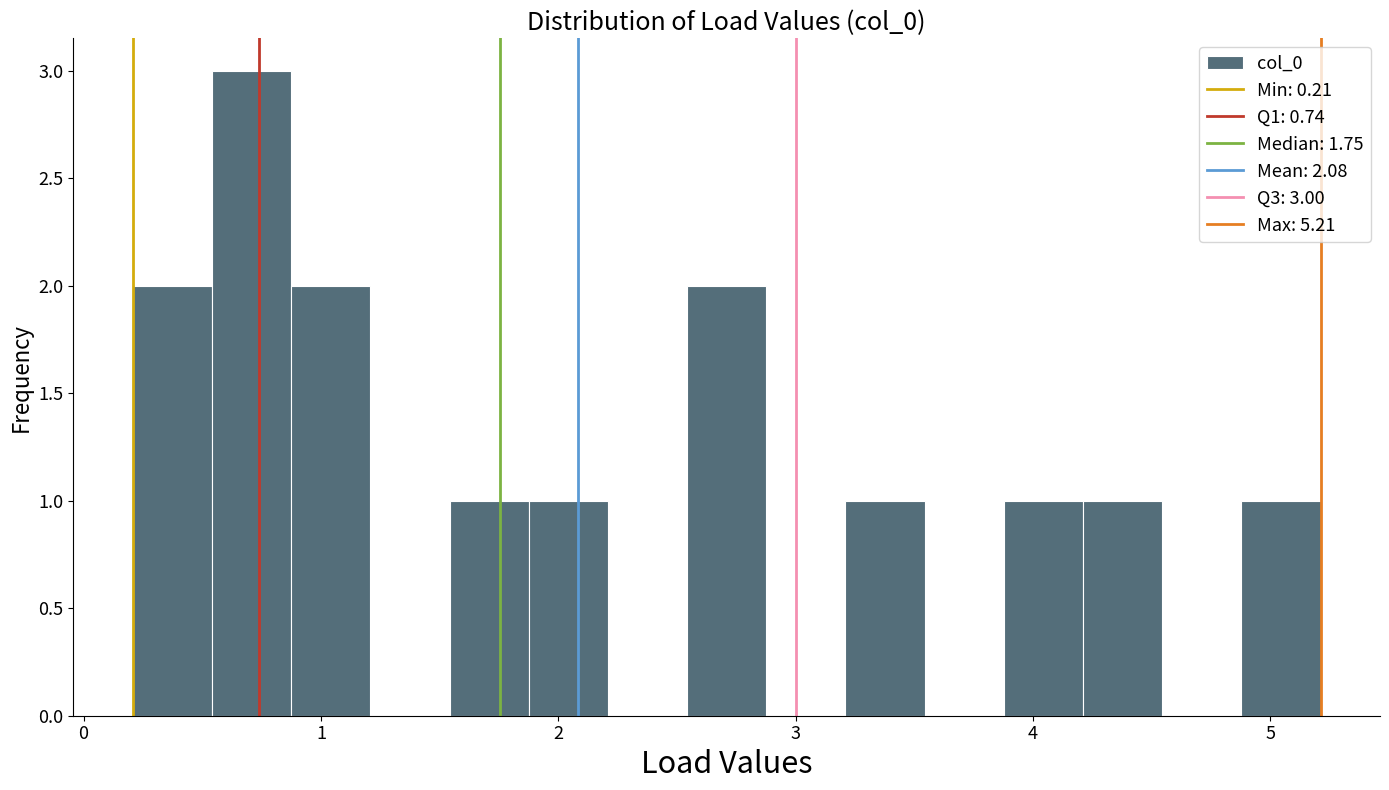

Around what value on the x-axis is the tallest bar? Give the approximate position of its centre, as read against the axis.

0.7